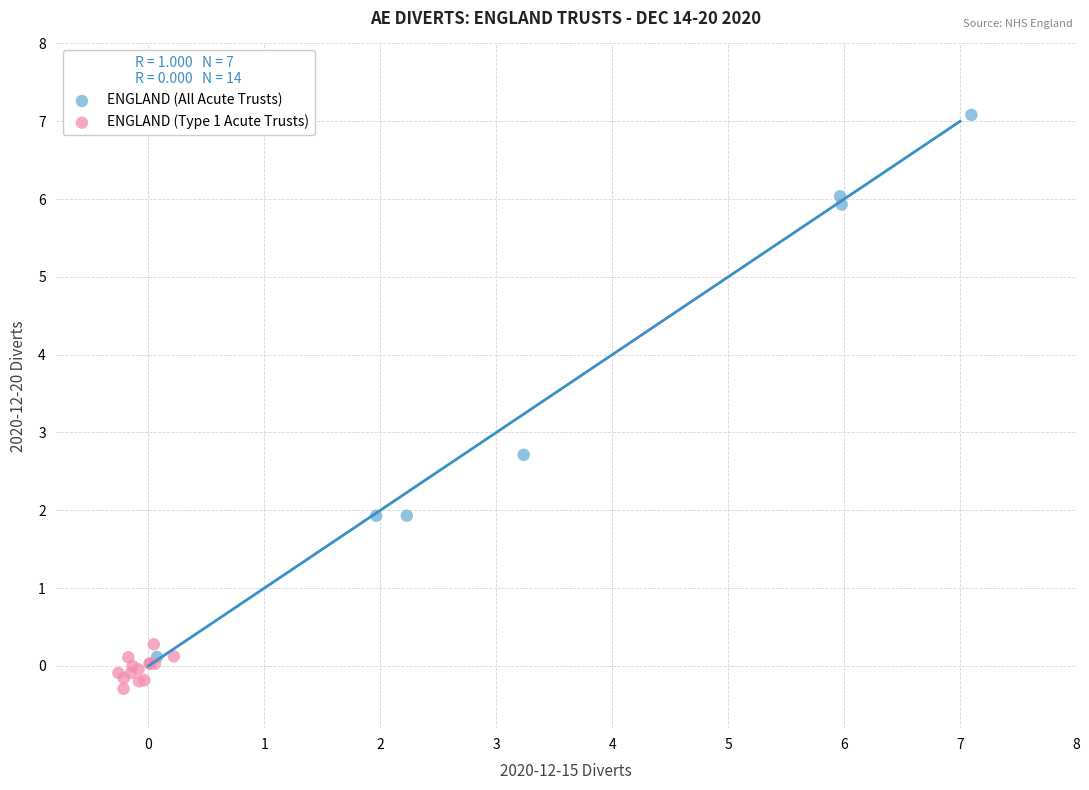

Which series contains the highest Y value?

ENGLAND (All Acute Trusts)